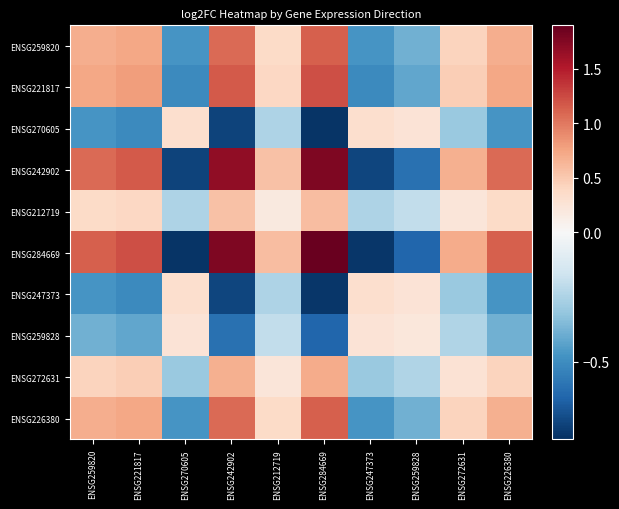

Reading right to left, transcribe all the data shown in this chart.

ENSG259820: ENSG226380=0.7	ENSG272631=0.4	ENSG259828=-0.4	ENSG247373=-0.5	ENSG284669=1.1	ENSG212719=0.4	ENSG242902=1.1	ENSG270605=-0.5	ENSG221817=0.7	ENSG259820=0.7
ENSG221817: ENSG226380=0.7	ENSG272631=0.5	ENSG259828=-0.4	ENSG247373=-0.5	ENSG284669=1.2	ENSG212719=0.4	ENSG242902=1.2	ENSG270605=-0.5	ENSG221817=0.8	ENSG259820=0.7
ENSG270605: ENSG226380=-0.5	ENSG272631=-0.3	ENSG259828=0.3	ENSG247373=0.3	ENSG284669=-0.8	ENSG212719=-0.2	ENSG242902=-0.7	ENSG270605=0.3	ENSG221817=-0.5	ENSG259820=-0.5
ENSG242902: ENSG226380=1.1	ENSG272631=0.7	ENSG259828=-0.6	ENSG247373=-0.7	ENSG284669=1.8	ENSG212719=0.6	ENSG242902=1.7	ENSG270605=-0.7	ENSG221817=1.2	ENSG259820=1.1
ENSG212719: ENSG226380=0.4	ENSG272631=0.2	ENSG259828=-0.2	ENSG247373=-0.2	ENSG284669=0.6	ENSG212719=0.2	ENSG242902=0.6	ENSG270605=-0.2	ENSG221817=0.4	ENSG259820=0.4
ENSG284669: ENSG226380=1.1	ENSG272631=0.7	ENSG259828=-0.6	ENSG247373=-0.8	ENSG284669=1.9	ENSG212719=0.6	ENSG242902=1.8	ENSG270605=-0.8	ENSG221817=1.2	ENSG259820=1.1
ENSG247373: ENSG226380=-0.5	ENSG272631=-0.3	ENSG259828=0.3	ENSG247373=0.3	ENSG284669=-0.8	ENSG212719=-0.2	ENSG242902=-0.7	ENSG270605=0.3	ENSG221817=-0.5	ENSG259820=-0.5
ENSG259828: ENSG226380=-0.4	ENSG272631=-0.2	ENSG259828=0.2	ENSG247373=0.3	ENSG284669=-0.6	ENSG212719=-0.2	ENSG242902=-0.6	ENSG270605=0.3	ENSG221817=-0.4	ENSG259820=-0.4
ENSG272631: ENSG226380=0.4	ENSG272631=0.3	ENSG259828=-0.2	ENSG247373=-0.3	ENSG284669=0.7	ENSG212719=0.2	ENSG242902=0.7	ENSG270605=-0.3	ENSG221817=0.5	ENSG259820=0.4
ENSG226380: ENSG226380=0.7	ENSG272631=0.4	ENSG259828=-0.4	ENSG247373=-0.5	ENSG284669=1.1	ENSG212719=0.4	ENSG242902=1.1	ENSG270605=-0.5	ENSG221817=0.7	ENSG259820=0.7